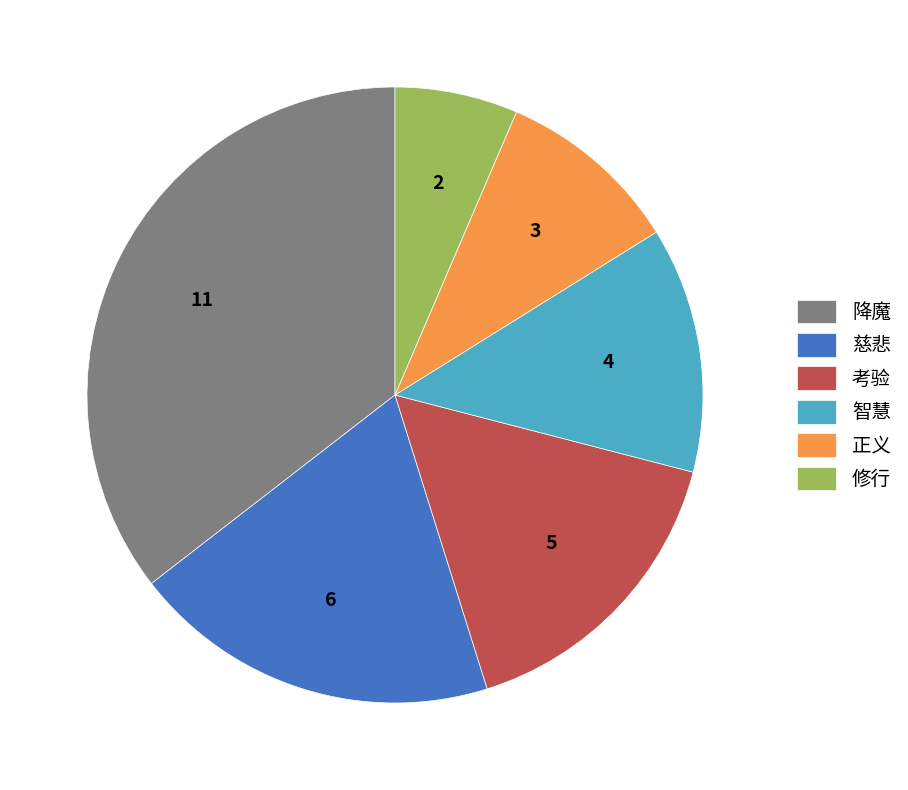

Which category has the smallest portion of the pie?

修行